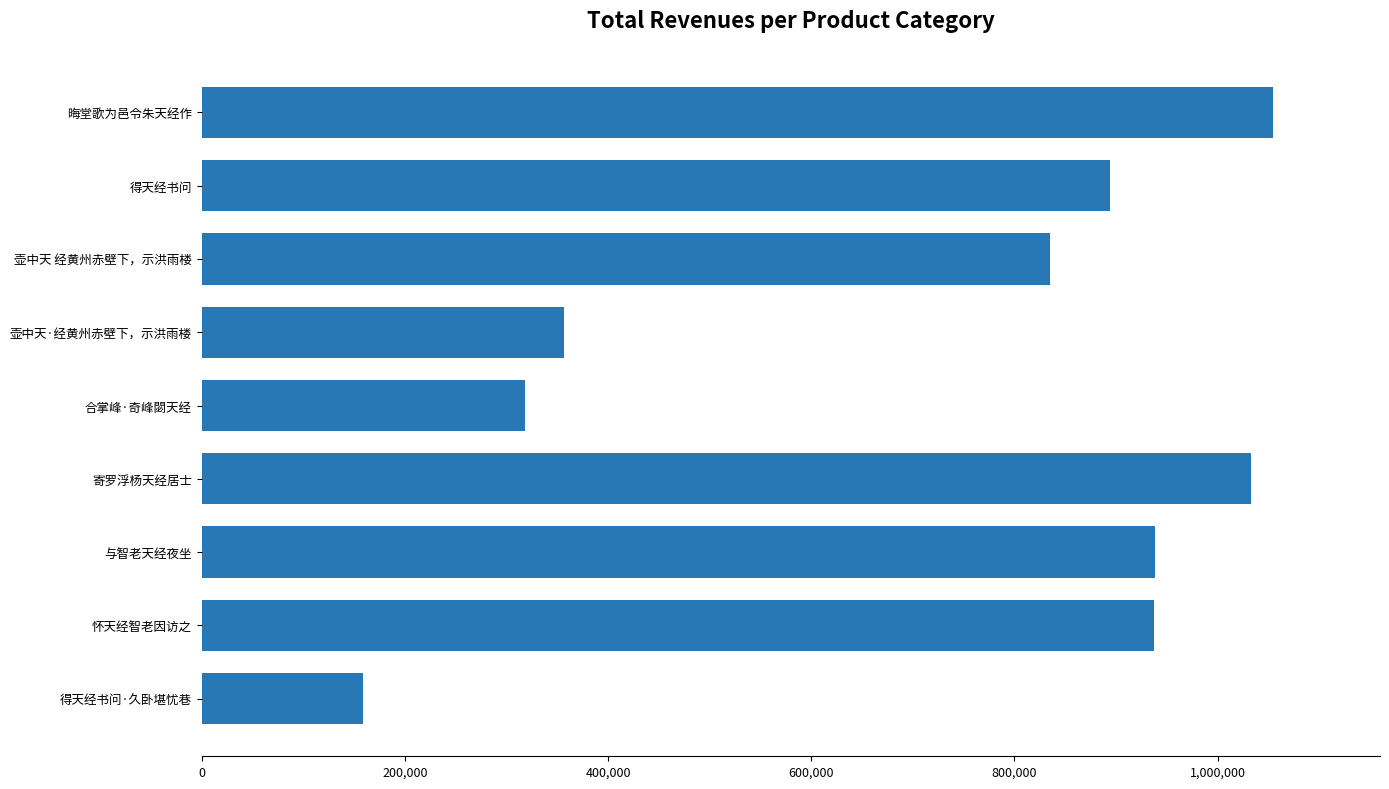

The value at 壶中天 经黄州赤壁下，示洪雨楼 is 834717. True or false?

True